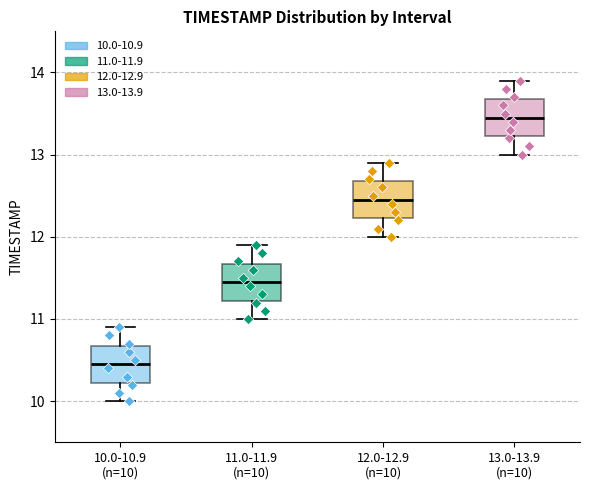

Where does the lower whisker of the box for 13.0-13.9 (n=10) end on the y-axis? The values are not printed on the chart, so give them approximately, as read against the axis.

13.0